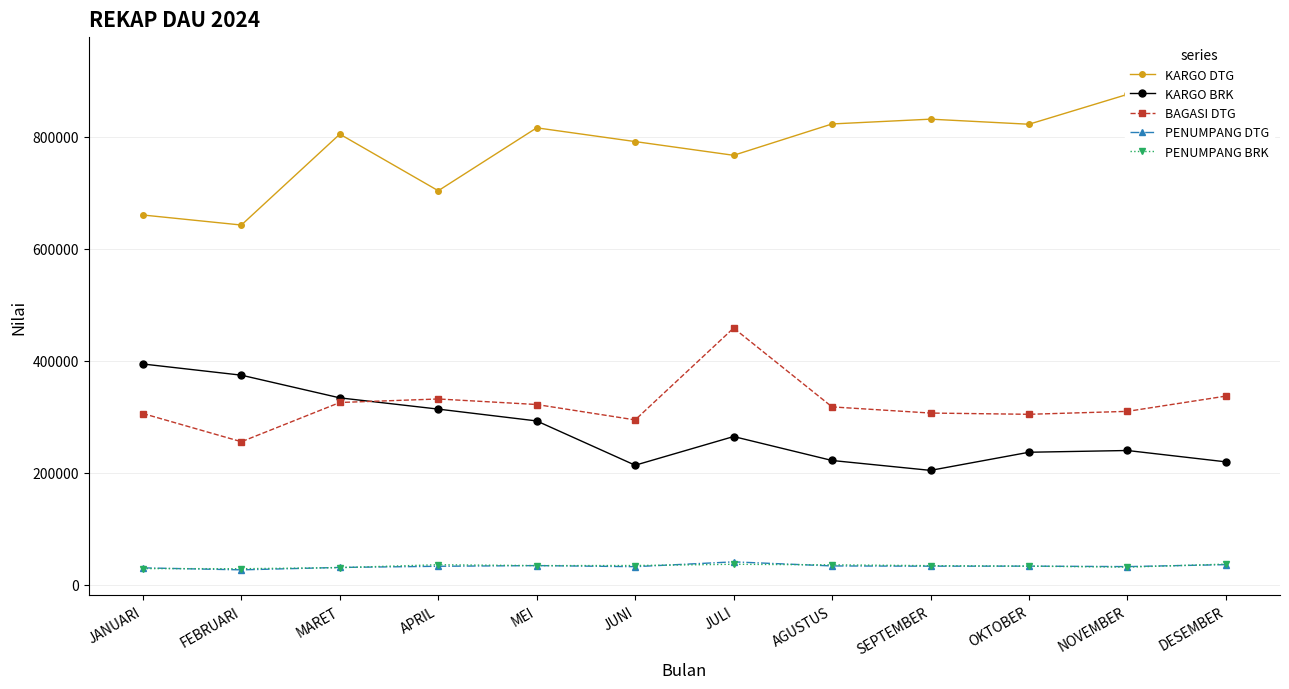

At MEI, list the series in order from smallest to largest.

PENUMPANG BRK, PENUMPANG DTG, KARGO BRK, BAGASI DTG, KARGO DTG